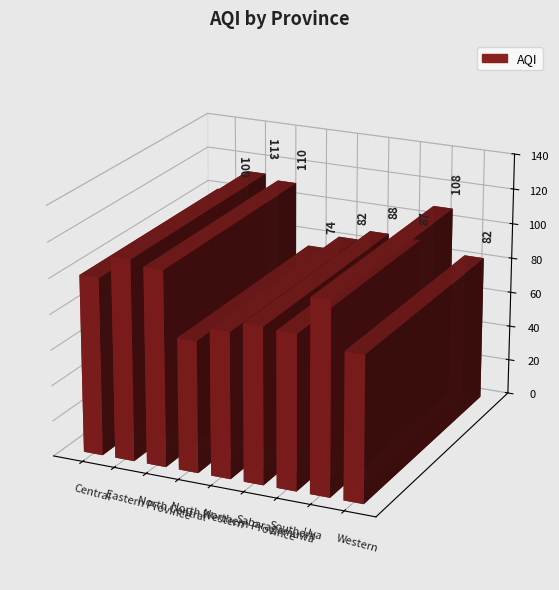

What is the minimum value shown in the chart?

74